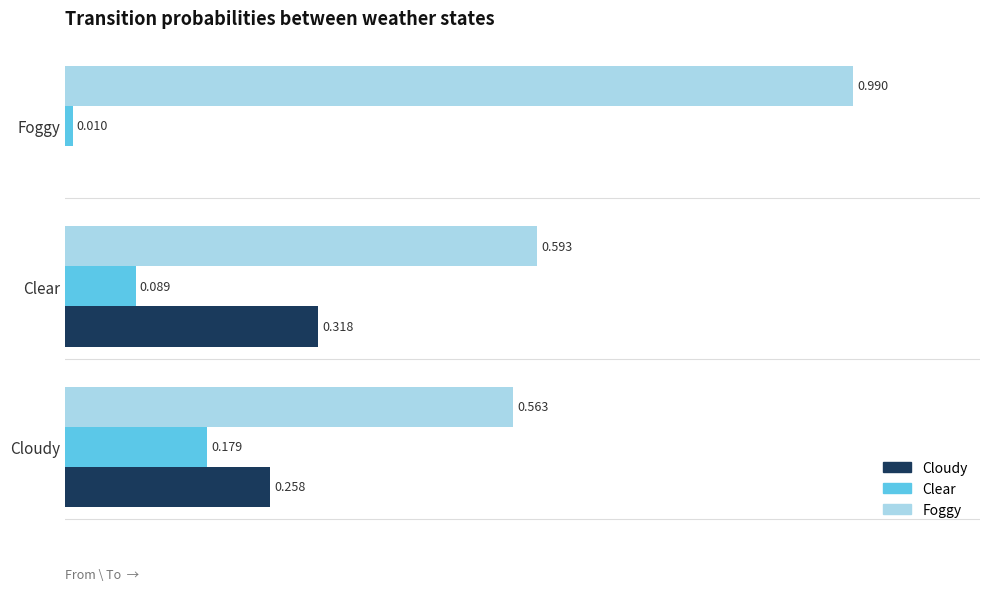

Is the value of Cloudy at Cloudy greater than the value of Foggy at Foggy?

No